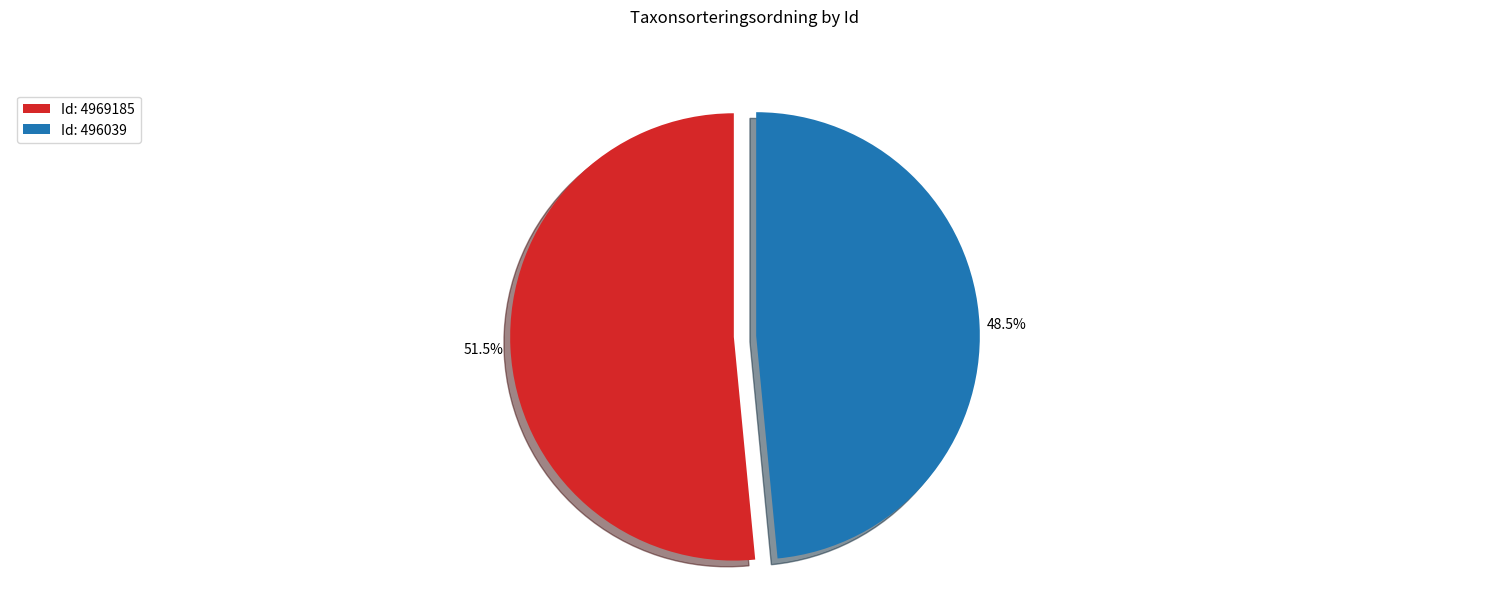

Is there a majority slice in this chart?

Yes